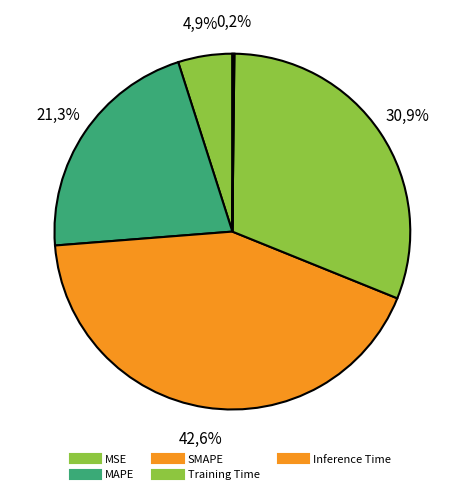

Which category has the biggest portion of the pie?

SMAPE